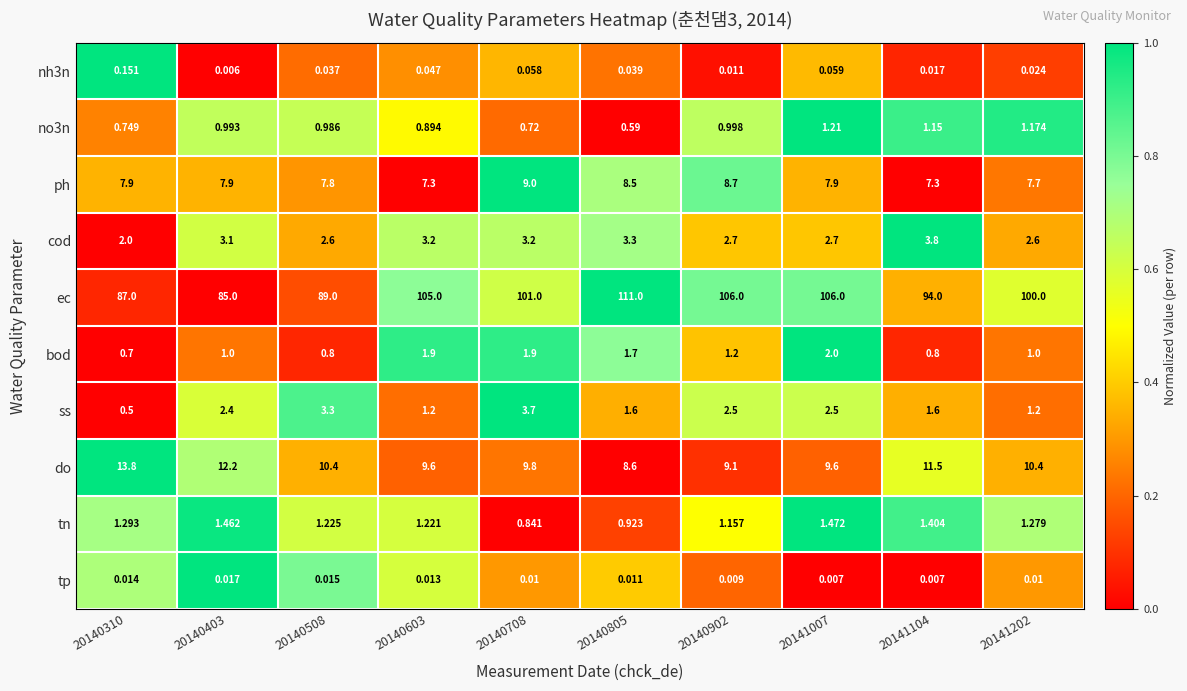

Which series changed the most between 20140403 and 20140708?

ec